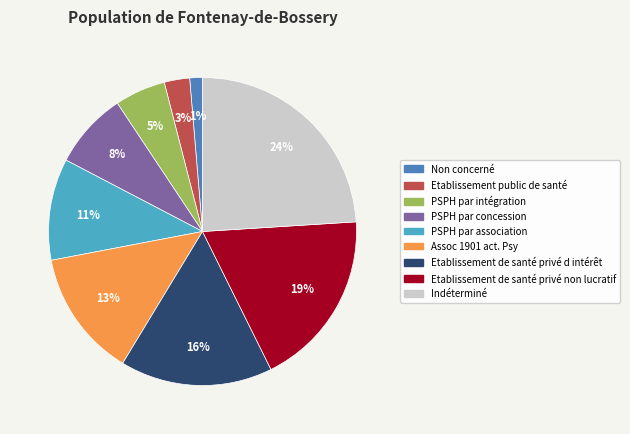

Between PSPH par intégration and Etablissement de santé privé d intérêt, which is larger?

Etablissement de santé privé d intérêt